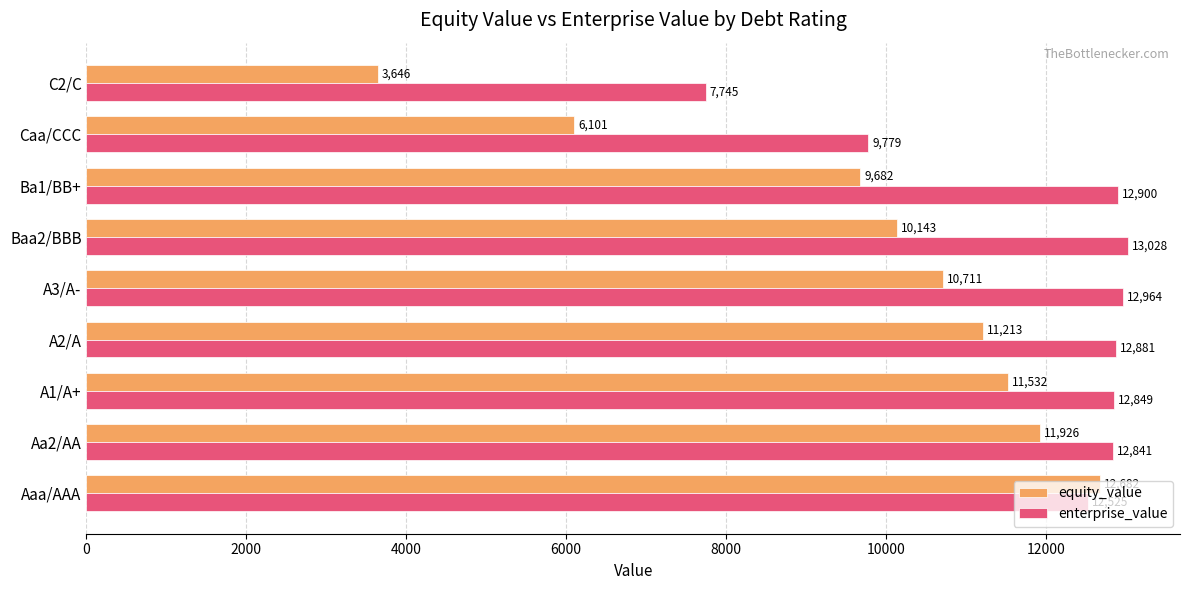

At which label does enterprise_value reach its minimum?

C2/C